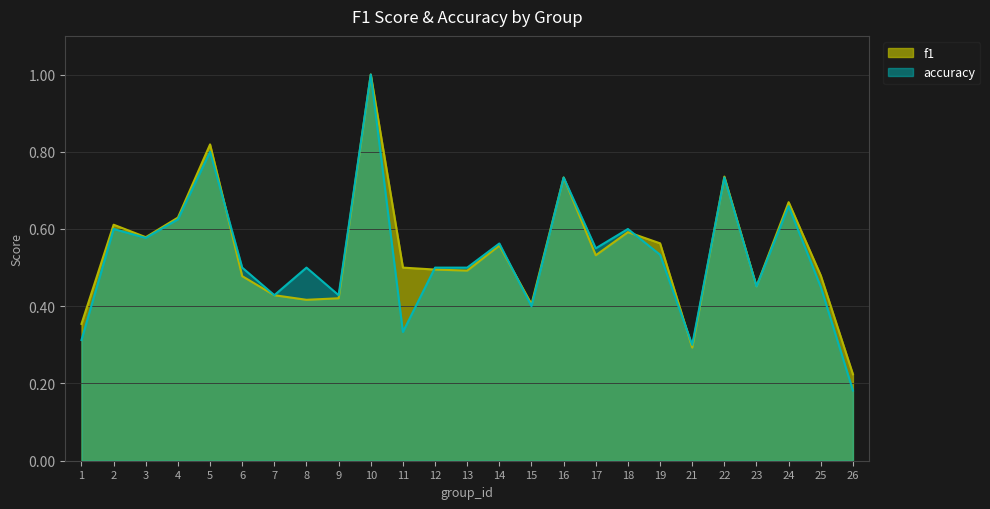

True or false: f1 and accuracy intersect in this chart.

True